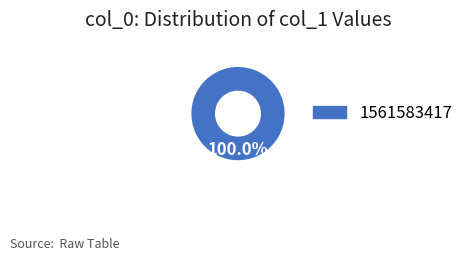

Rank the categories by value from lowest to highest.

1561583417